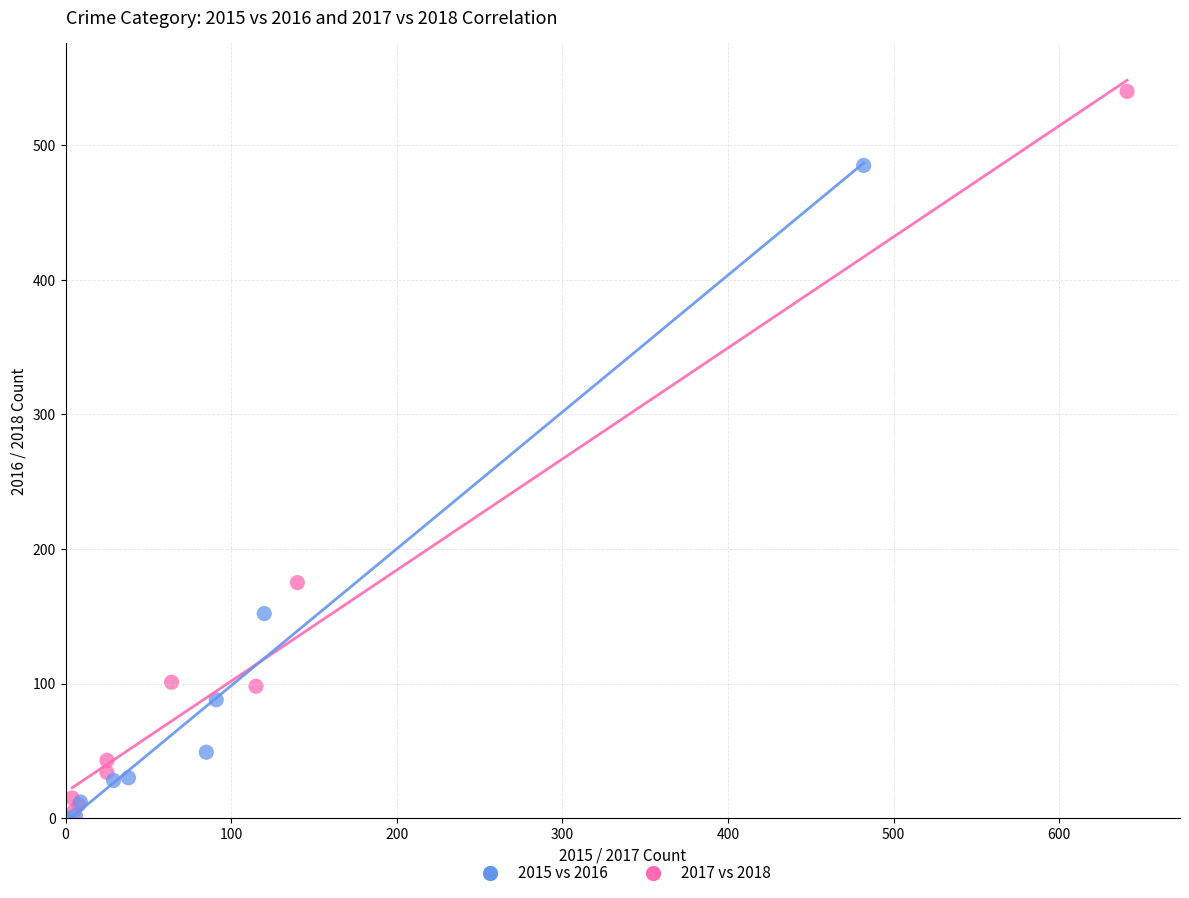

Which series reaches the maximum Y coordinate?

2015 vs 2016